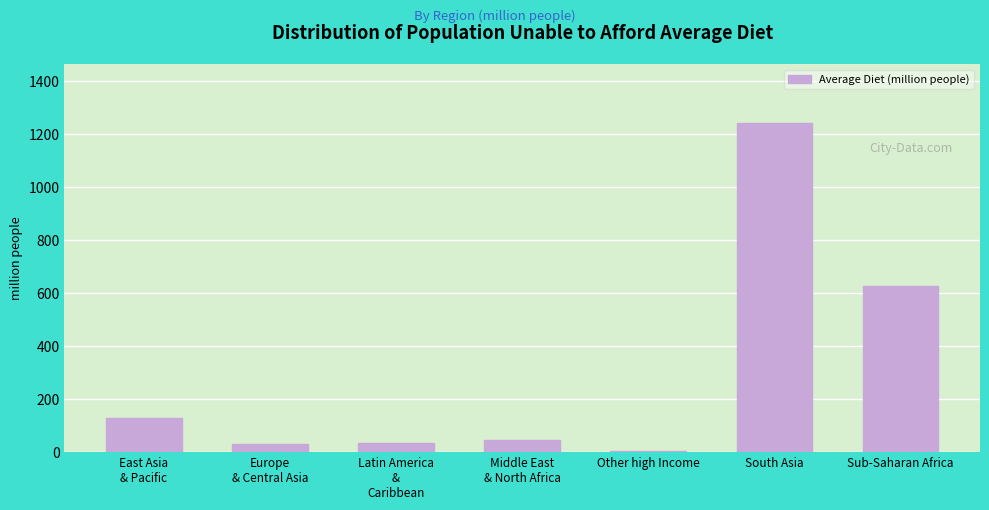

What value does the data have at South Asia?

1241.5